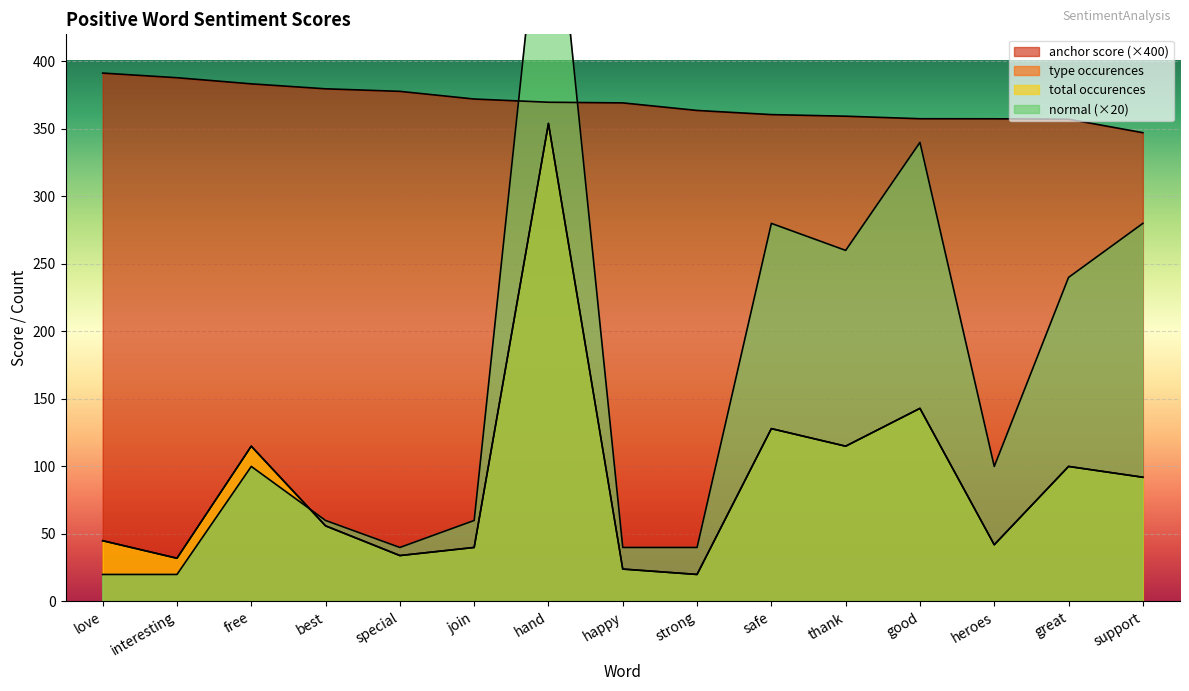

Reading left to right, extract all data points from this chart.

anchor score: love=391.3	interesting=387.9	free=383.3	best=379.7	special=377.8	join=372.1	hand=369.7	happy=369.2	strong=363.6	safe=360.6	thank=359.4	good=357.5	heroes=357.4	great=357.1	support=347.2
type occurences: love=45.0	interesting=32.0	free=115.0	best=56.0	special=34.0	join=40.0	hand=354.0	happy=24.0	strong=20.0	safe=128.0	thank=115.0	good=143.0	heroes=42.0	great=100.0	support=92.0
total occurences: love=45.0	interesting=32.0	free=115.0	best=56.0	special=34.0	join=40.0	hand=354.0	happy=24.0	strong=20.0	safe=128.0	thank=115.0	good=143.0	heroes=42.0	great=100.0	support=92.0
normal: love=20.0	interesting=20.0	free=100.0	best=60.0	special=40.0	join=60.0	hand=580.0	happy=40.0	strong=40.0	safe=280.0	thank=260.0	good=340.0	heroes=100.0	great=240.0	support=280.0